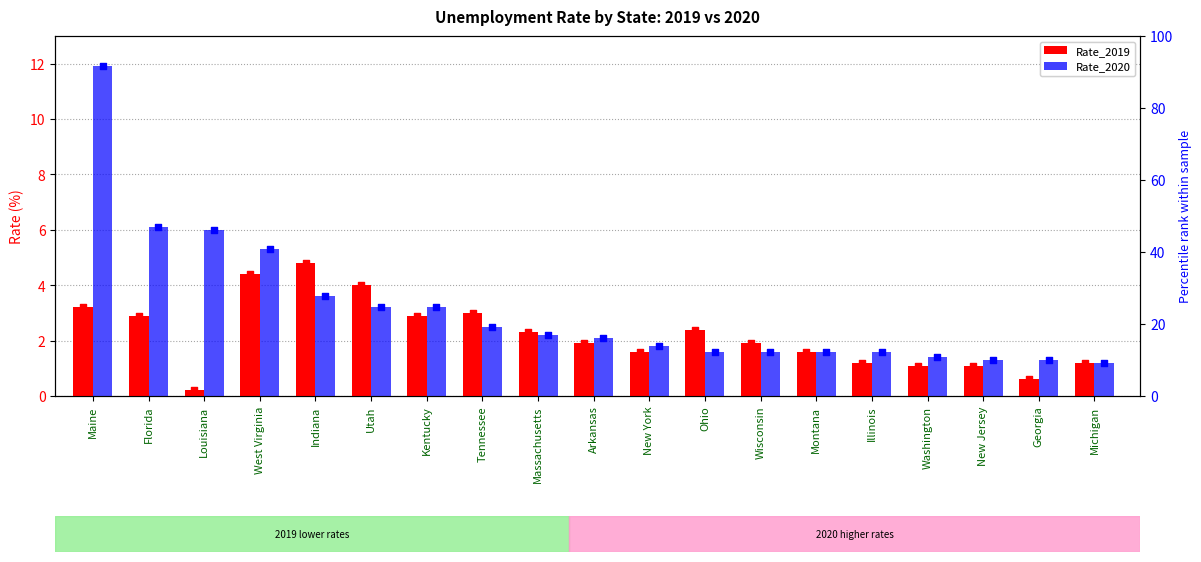

Which series reaches the maximum Y coordinate?

Rate_2020 percentile